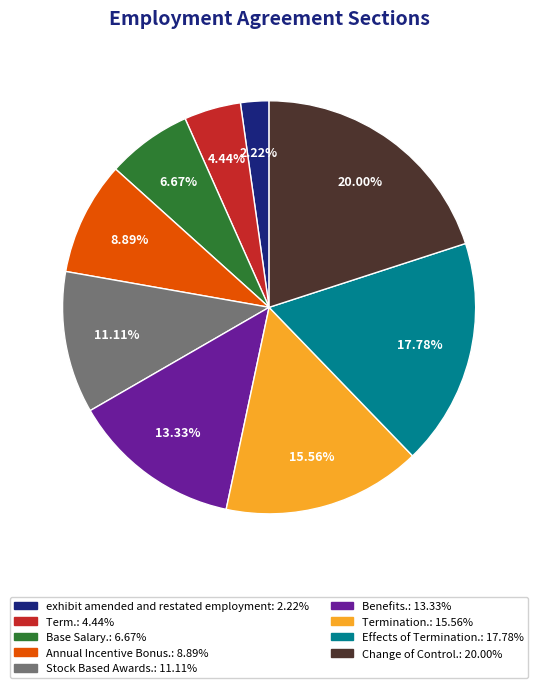

Which has a higher value, exhibit amended and restated employment or Stock Based Awards.?

Stock Based Awards.